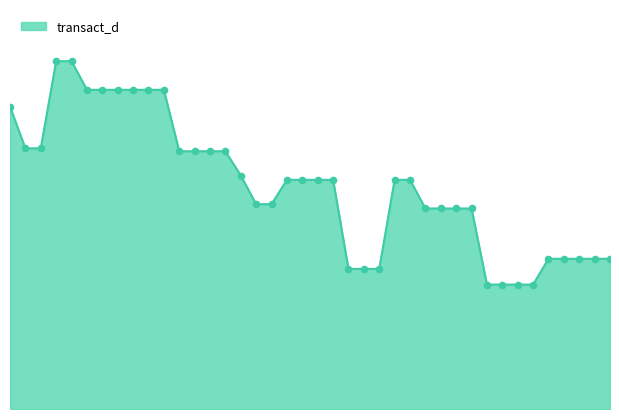

Does the chart have visible grid lines?

No